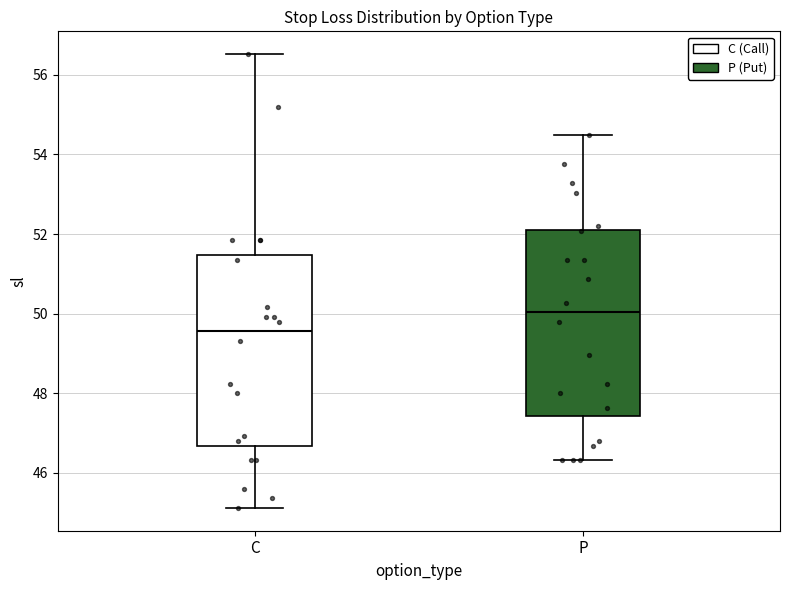

Which box has the highest median line?

P